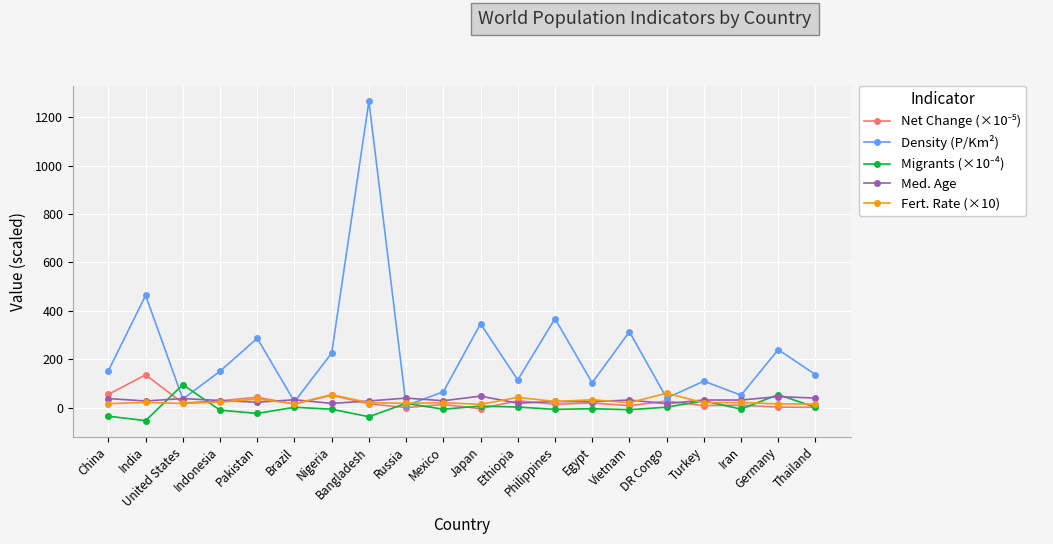

What is the maximum value for Density (P/Km²)?

1265.0